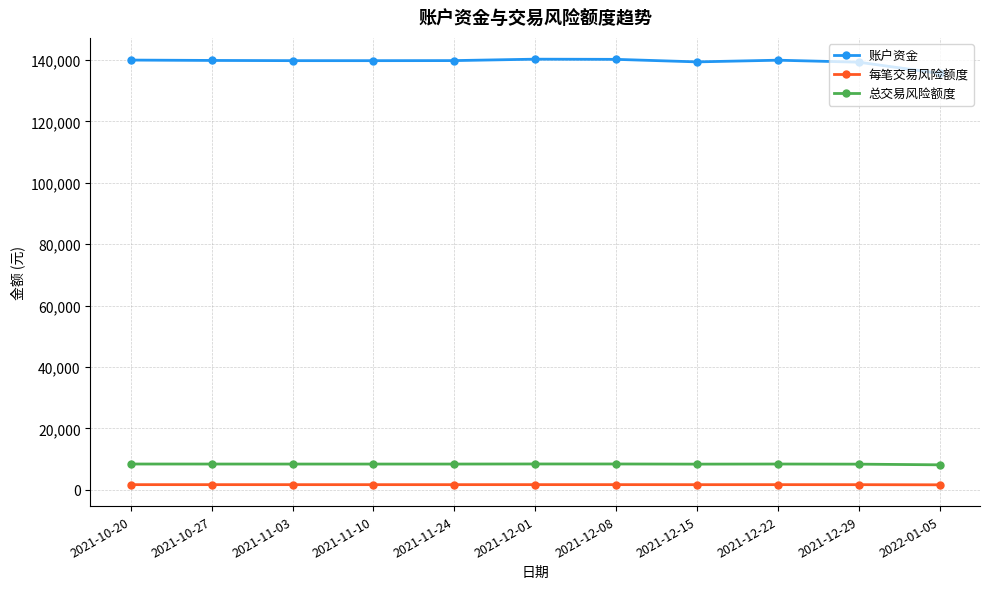

How many data points in 总交易风险额度 are less than 8389?

5